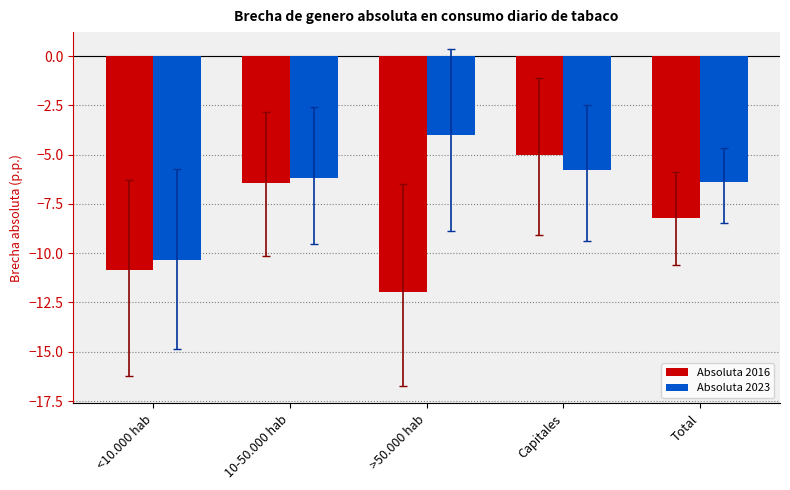

Are the bars grouped side by side (vs. stacked)?

Yes